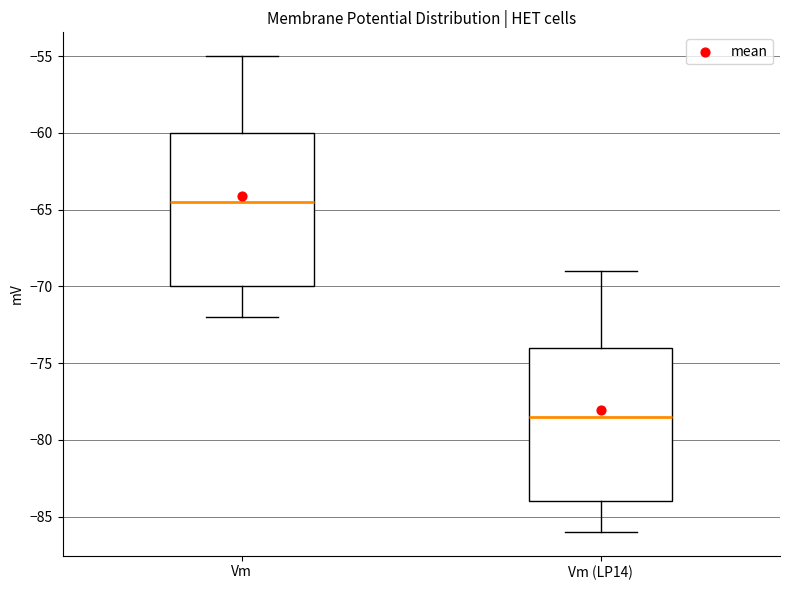

Which box's median line is the highest?

Vm